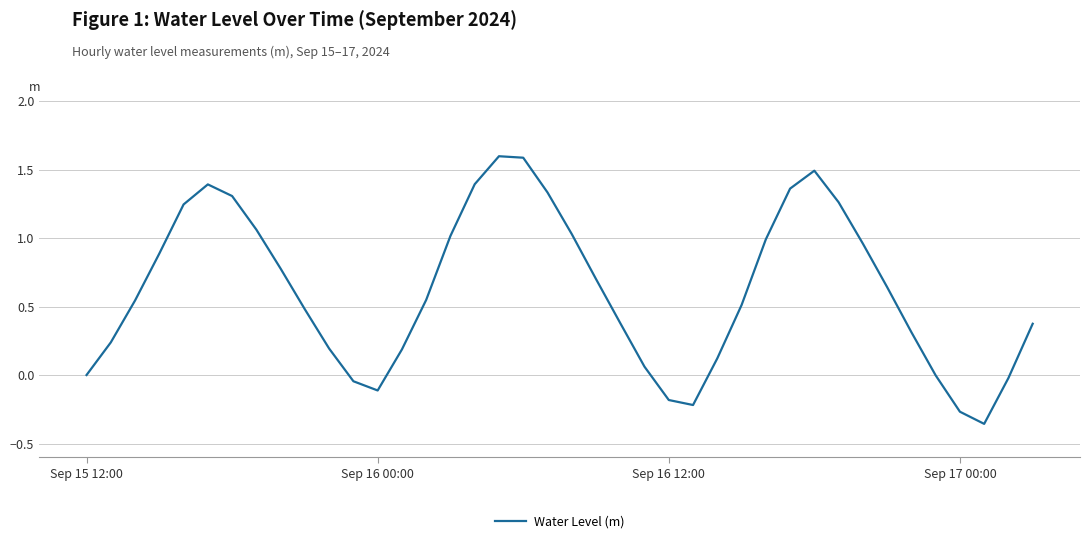

What is the greatest value displayed?

1.6